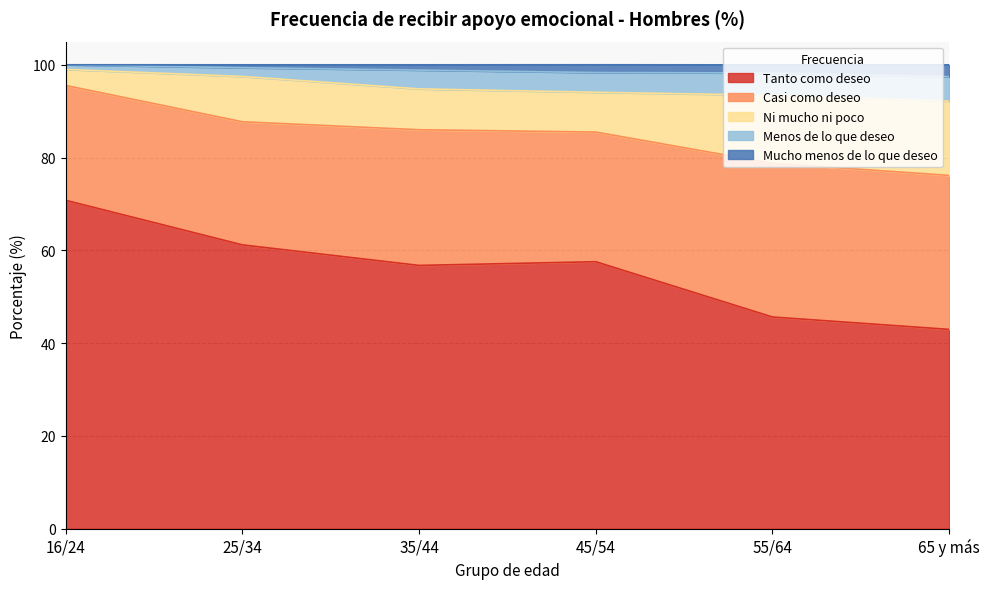

Is it true that Mucho menos de lo que deseo equals 26.5 at 25/34?

False